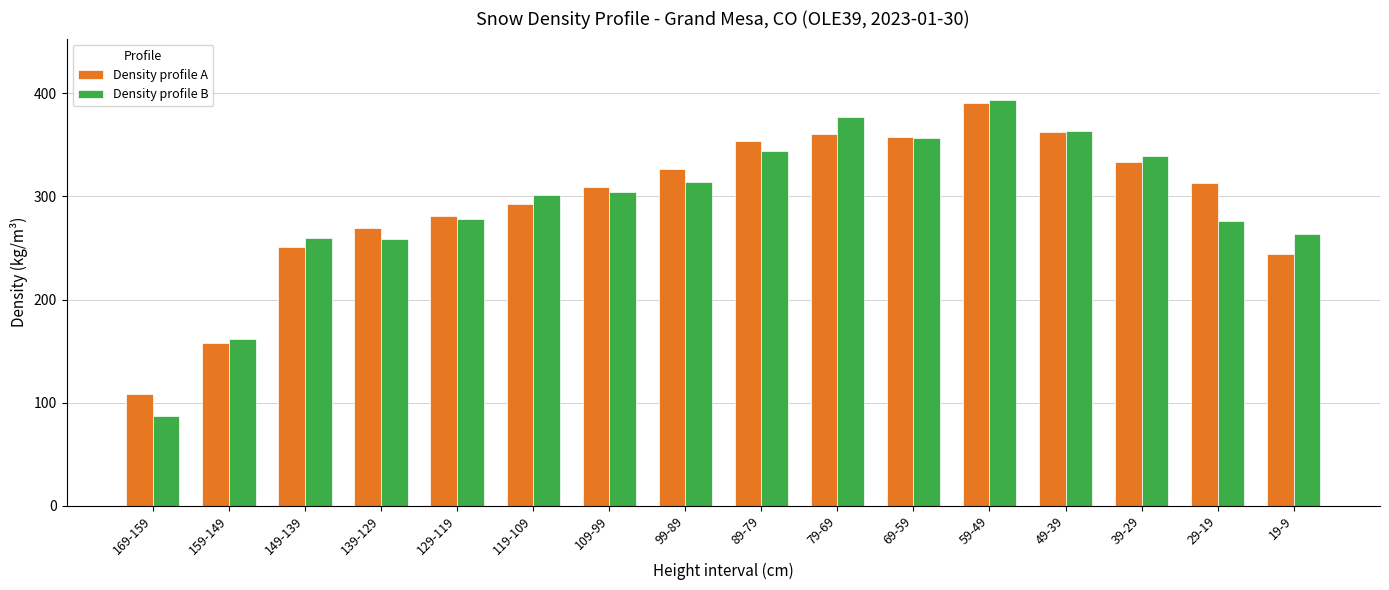

What is the maximum value for Density profile B?

394